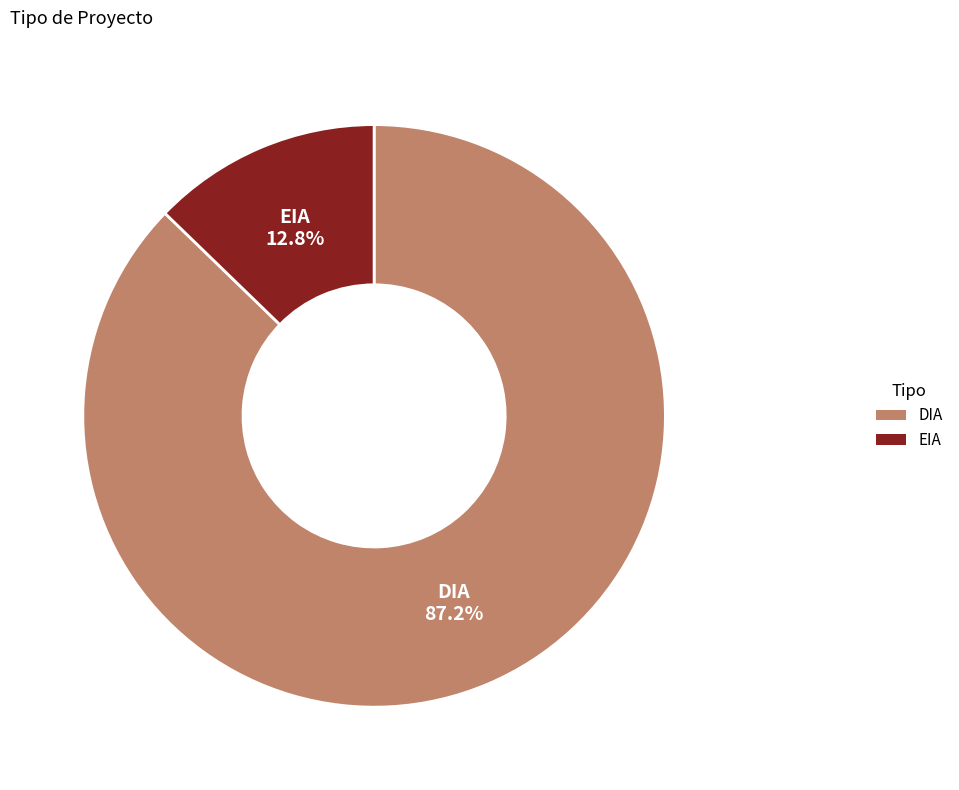

How many slices are in this pie chart?

2